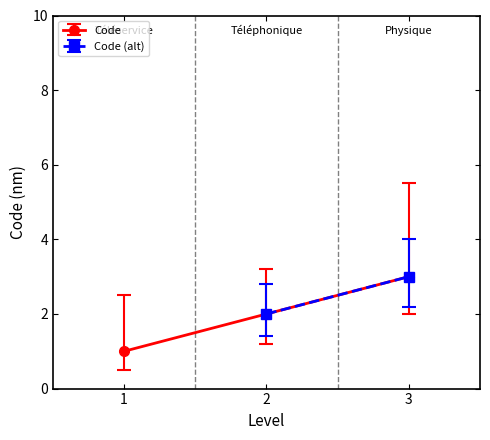

What is the difference between the second highest and minimum values?

1